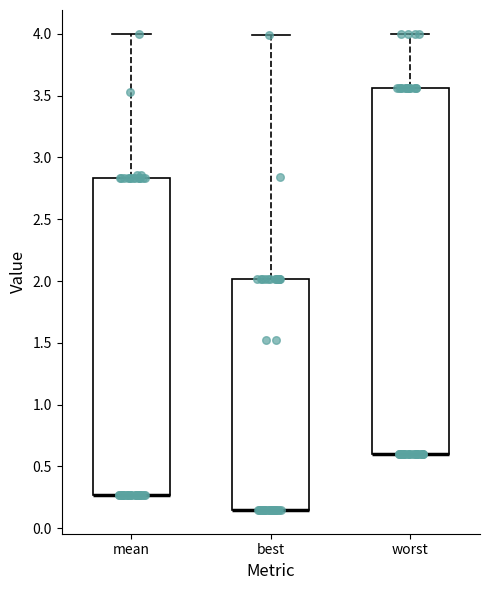

Where is the lower edge of the box for mean on the y-axis? The values are not printed on the chart, so give them approximately, as read against the axis.

0.25